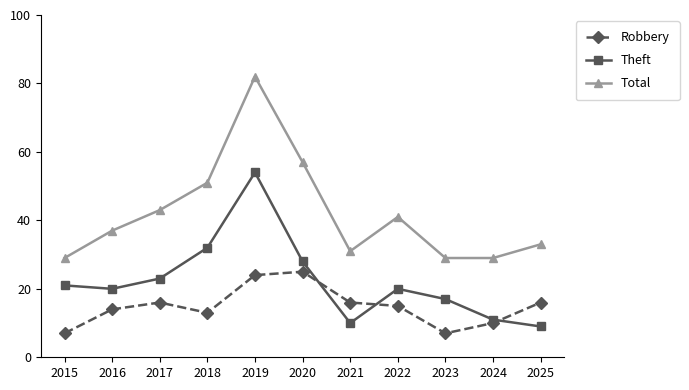

What are all the series names shown in the legend?

Robbery, Theft, Total